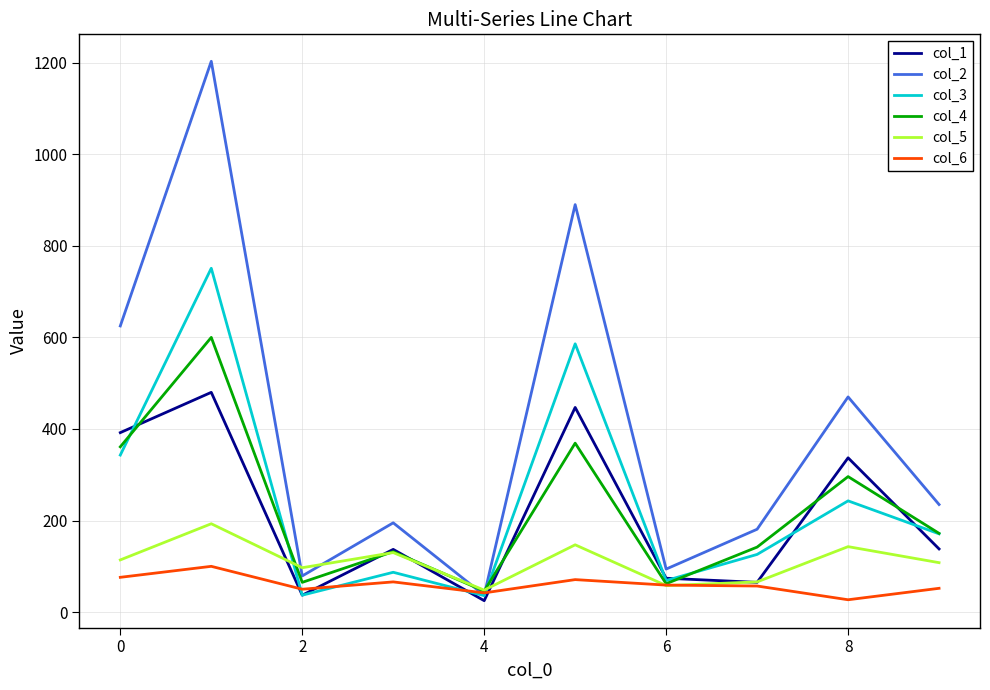

What is the average value of the col_3 series?

245